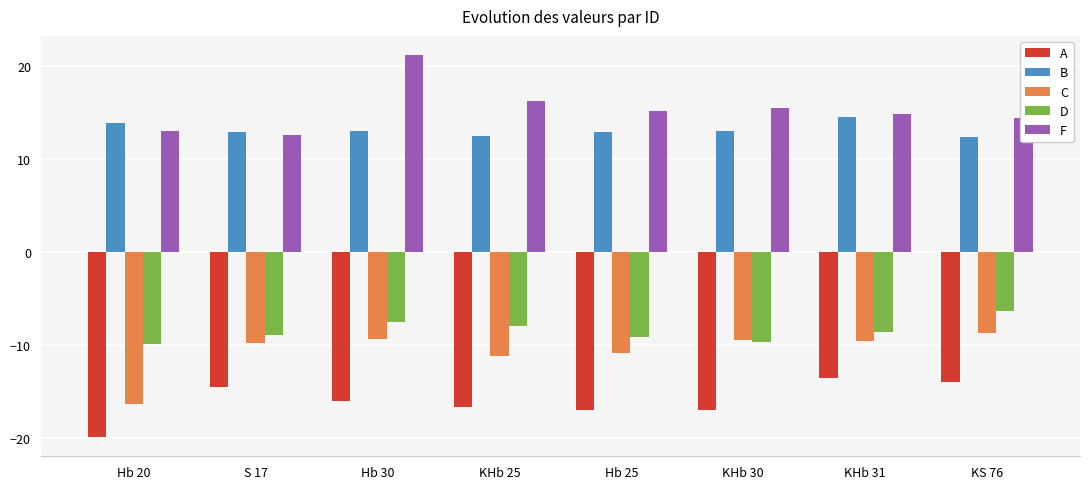

What is the difference between the second highest and minimum values in the C series?

6.9